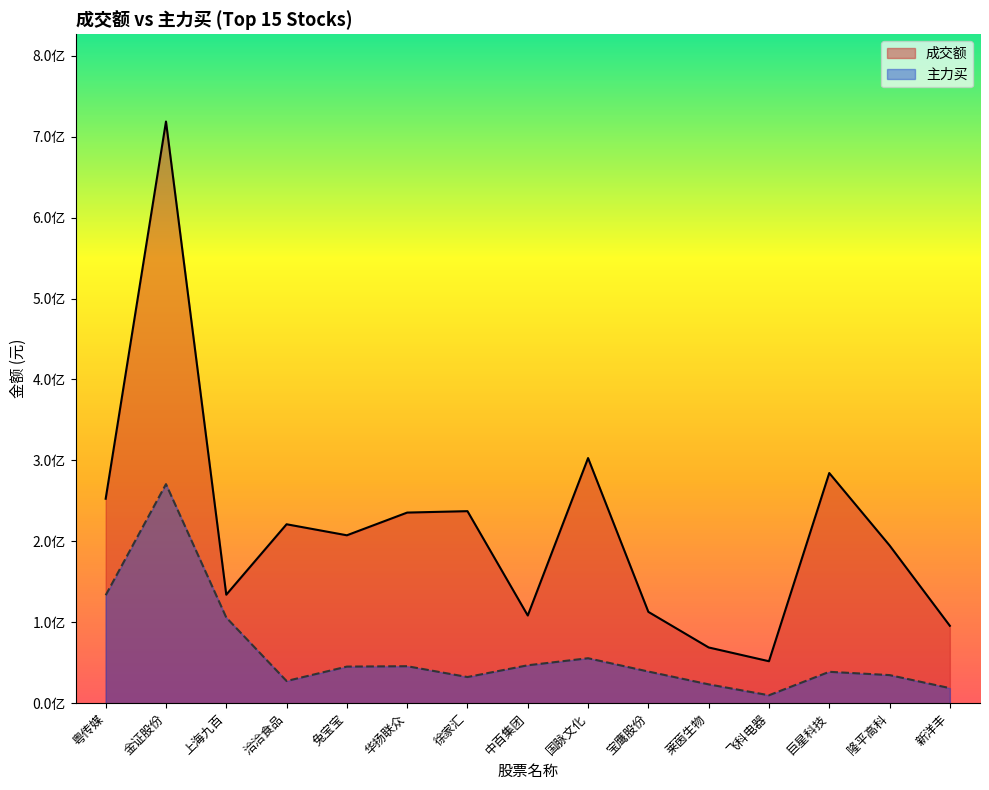

Reading left to right, list all the values displayed in this chart.

成交额: 252625045	718720144	134047039	221082128	207456672	235517135	237274842	108328270	302880959	112825995	68848611	51830308	284390137	194949100	95611922
主力买: 133377410	270667890	105787437	27382348	45200762	45685262	32301992	46833035	55537274	39093608	23255674	9774340	38766336	34709211	18595426